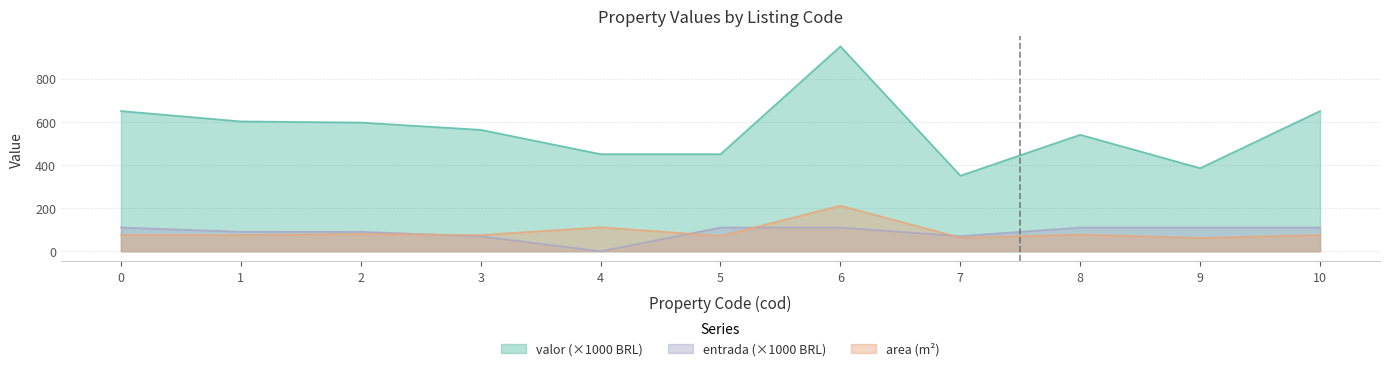

Reading left to right, extract all data points from this chart.

valor: 0=650.0	1=601.9	2=596.6	3=562.8	4=450.0	5=450.0	6=950.0	7=350.0	8=540.0	9=385.0	10=650.0
area: 0=75.0	1=75.0	2=80.0	3=75.0	4=111.0	5=71.0	6=211.0	7=63.0	8=77.0	9=61.0	10=75.0
entrada: 0=110.0	1=90.3	2=89.9	3=69.1	4=0.0	5=110.0	6=110.0	7=70.0	8=110.0	9=110.0	10=110.0